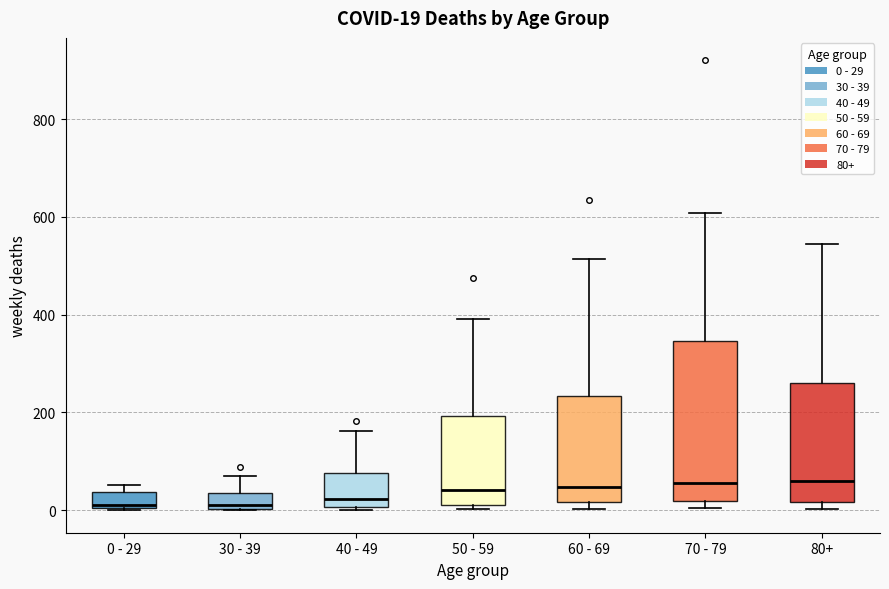

Comparing the boxes themselves (not the whiskers), which one is the tallest?

70 - 79